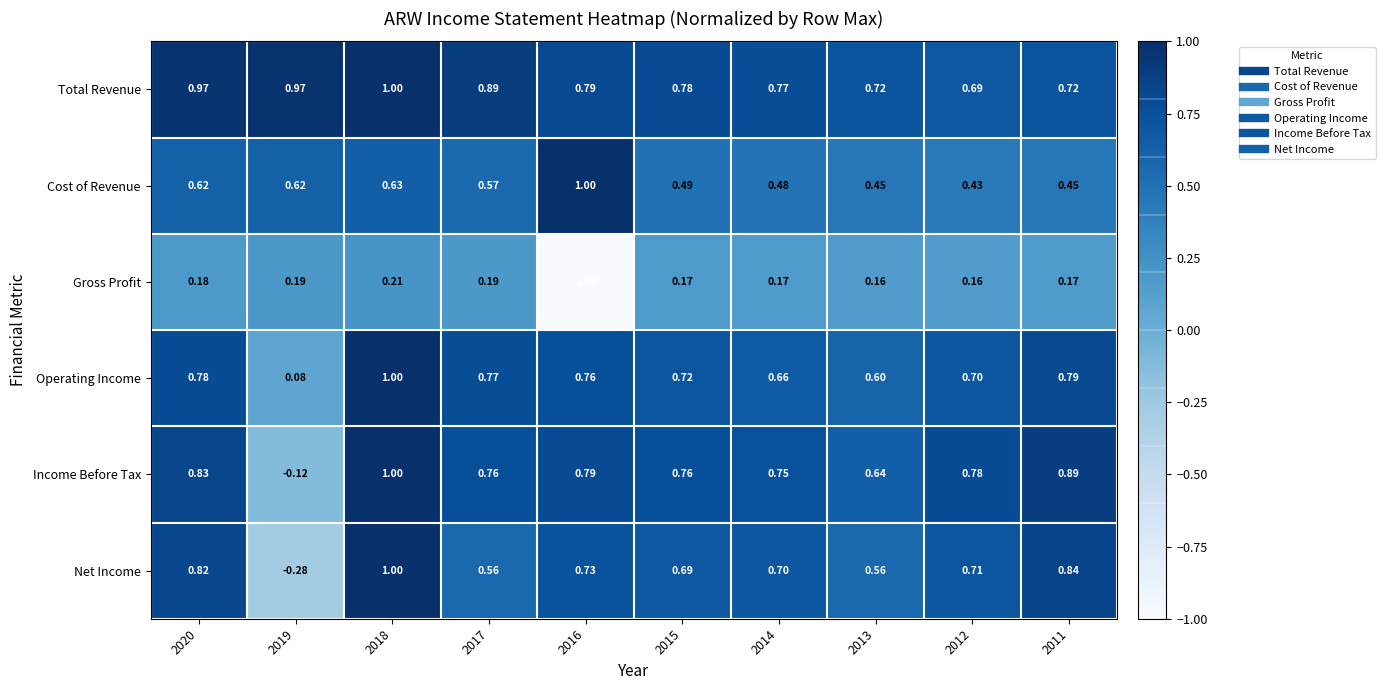

At 2012, list the series in order from largest to smallest.

Income Before Tax, Net Income, Operating Income, Total Revenue, Cost of Revenue, Gross Profit